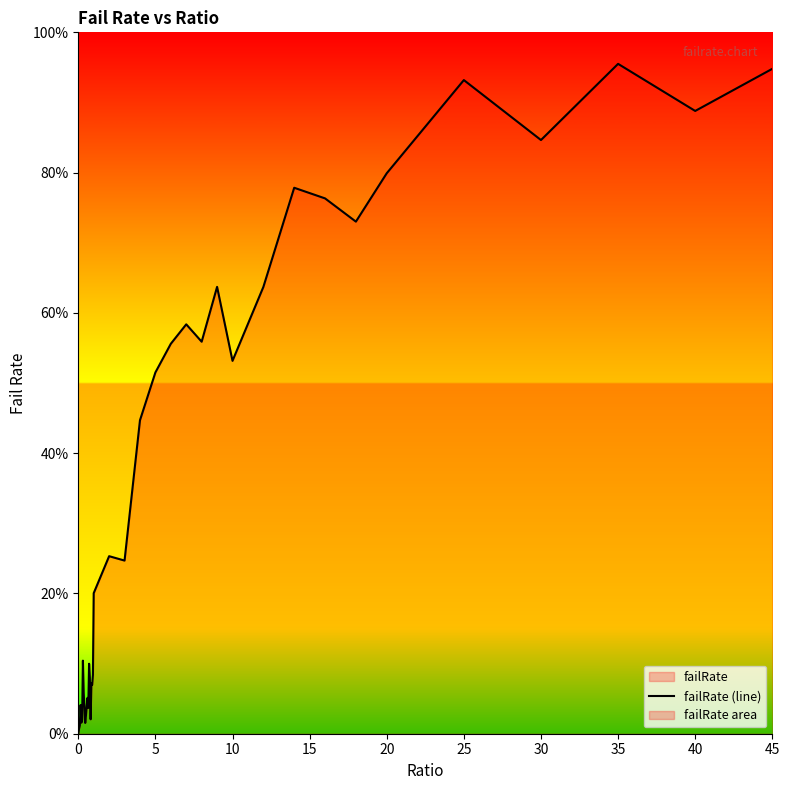

What is the sum of all values?

13.7